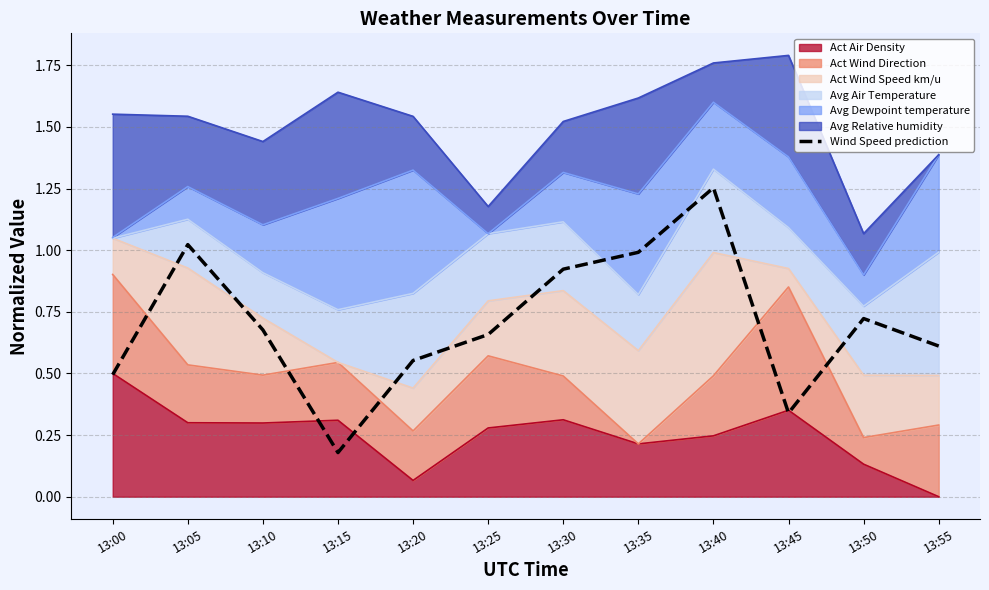

True or false: the data shows 0.2 at 13:20.

False